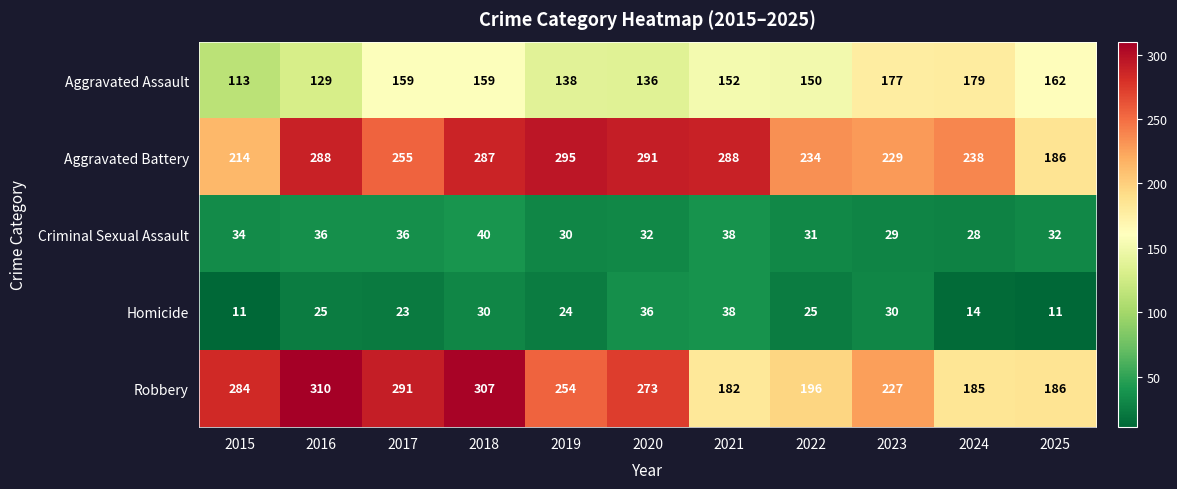

Which series has the largest total across all categories?

Aggravated Battery